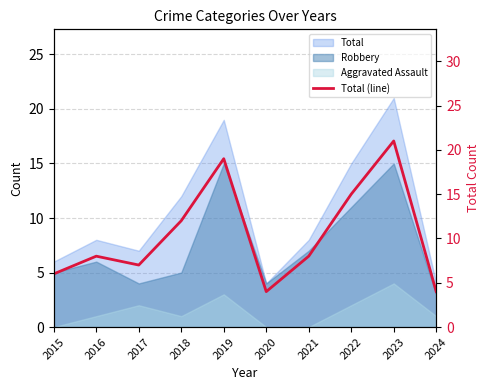

Is it true that the value at 2015 is 6?

True